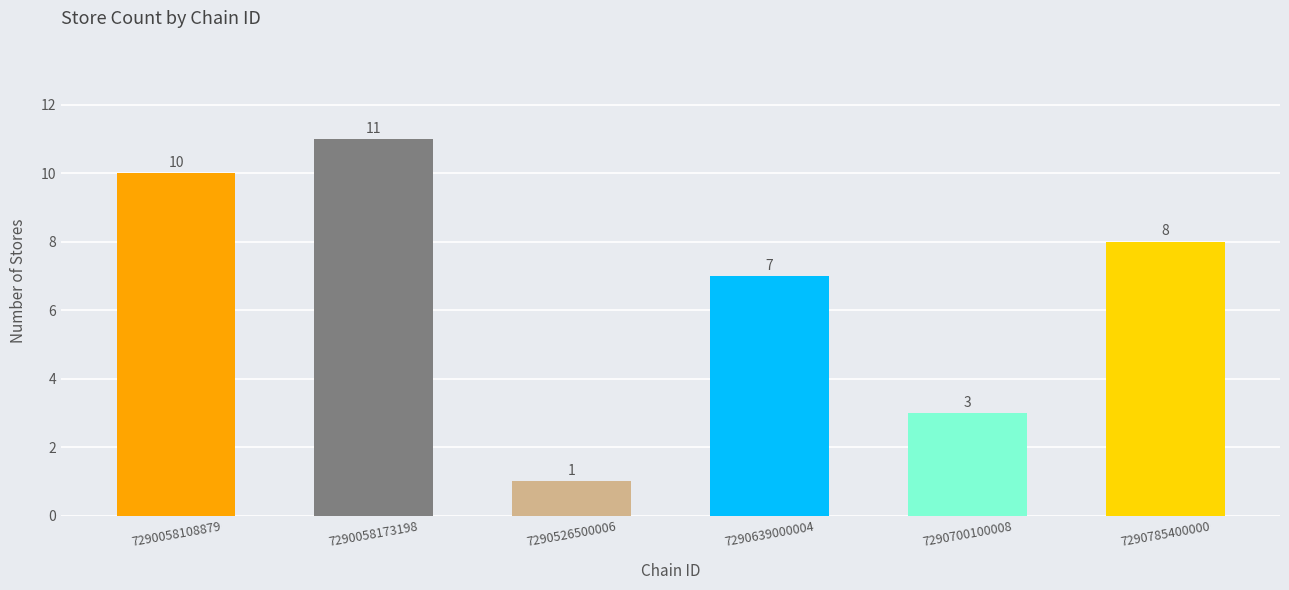

True or false: the data shows 10 at 7290058108879.

True